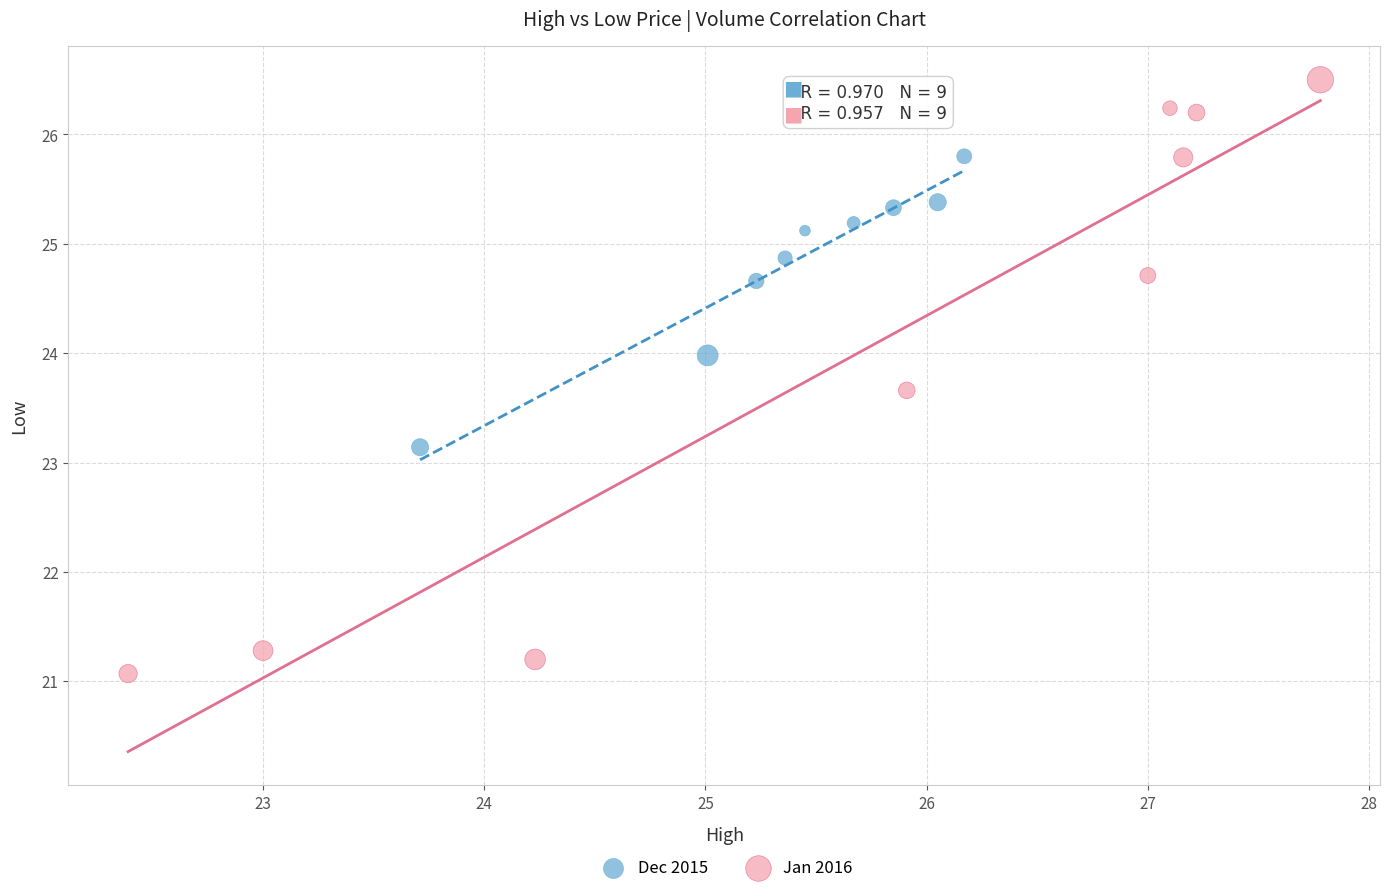

Which series contains the highest Y value?

Jan 2016